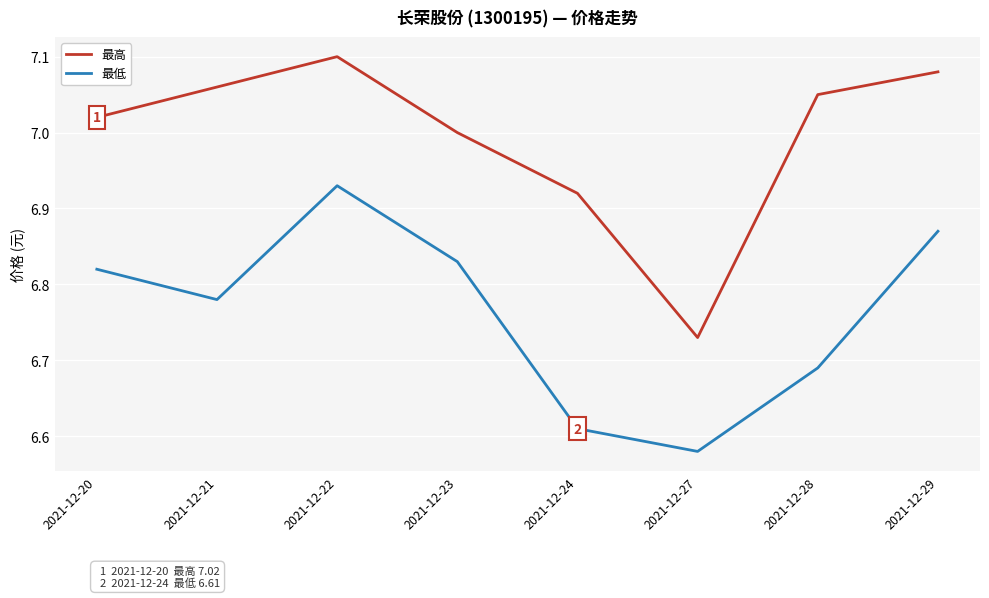

True or false: 最高 has a value of 7.1 at 2021-12-21.

True